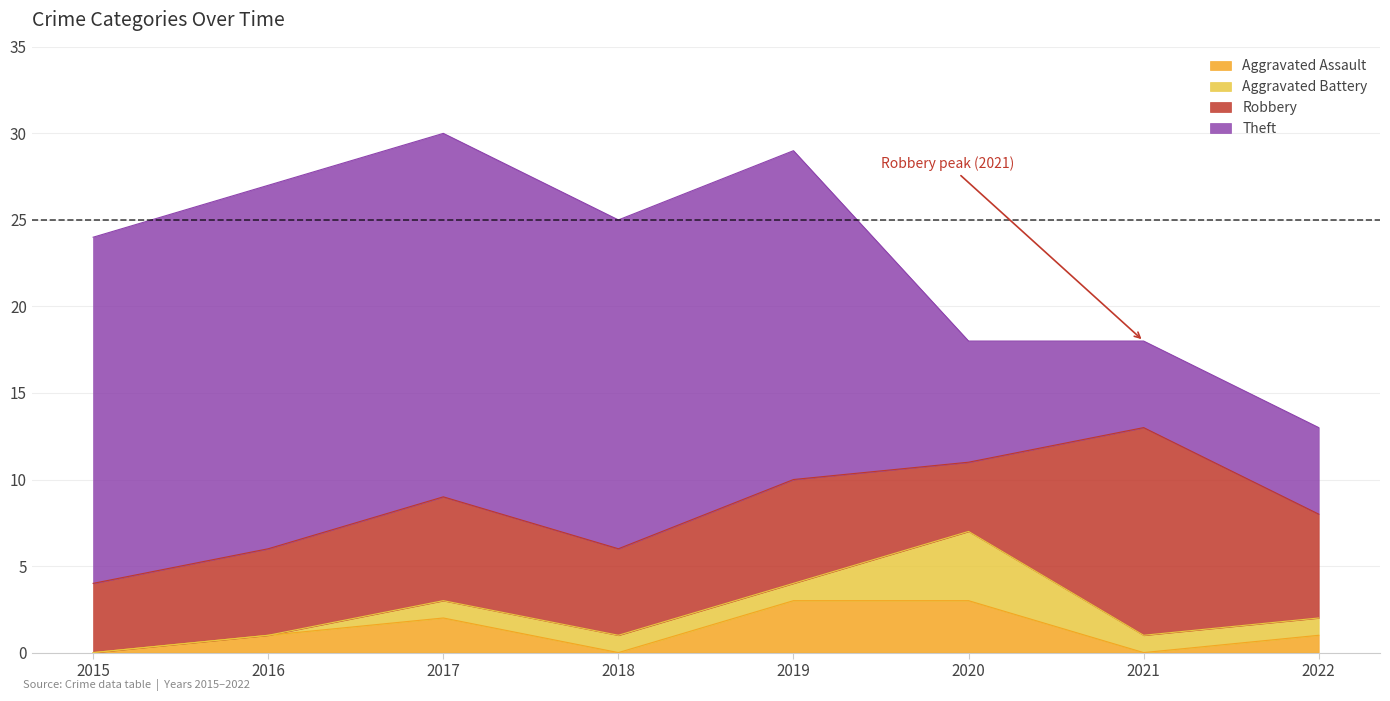

Is it true that Theft equals 5 at 2021?

True